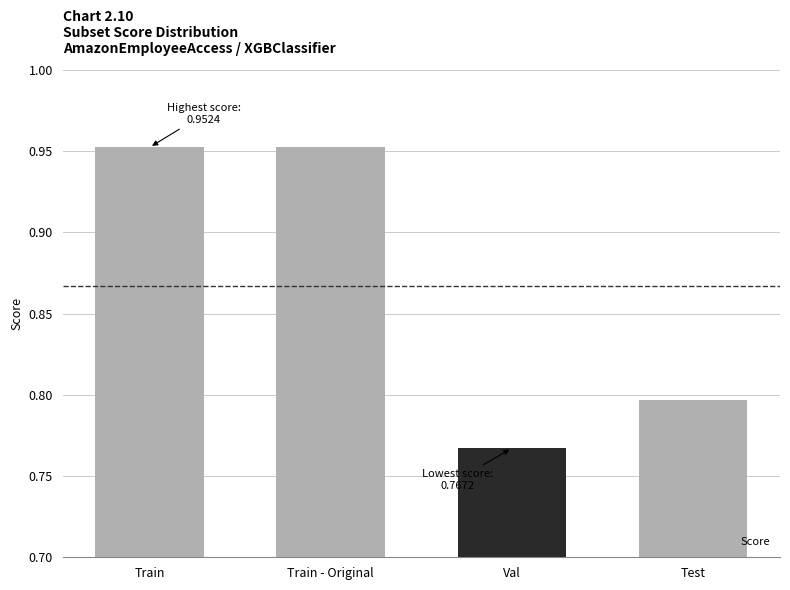

How many data points does each series have?

4